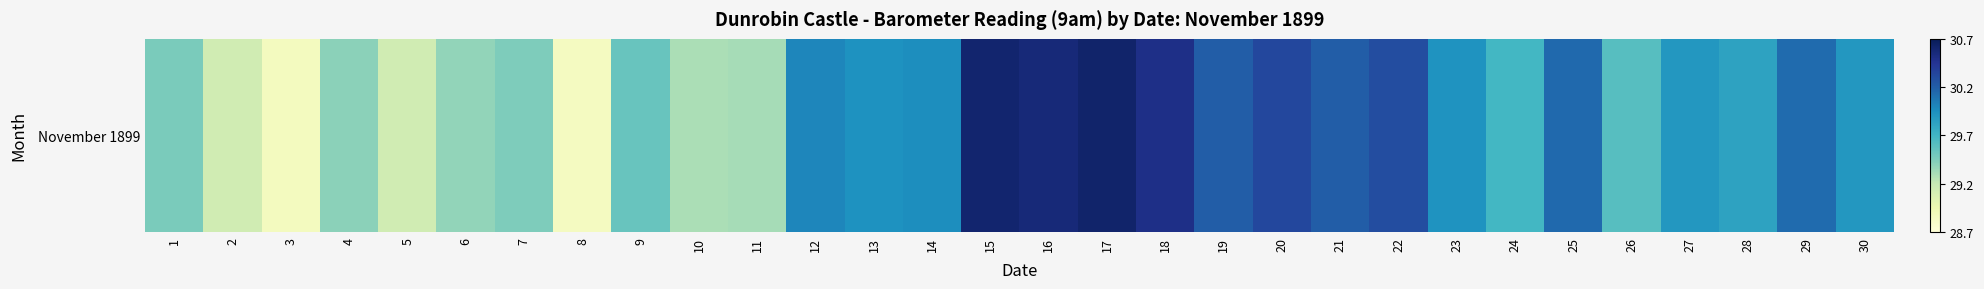

Reading right to left, list all the values displayed in this chart.

30=29.9	29=30.1	28=29.8	27=29.9	26=29.6	25=30.1	24=29.7	23=29.9	22=30.3	21=30.2	20=30.3	19=30.2	18=30.5	17=30.6	16=30.6	15=30.6	14=30.0	13=29.9	12=30.0	11=29.3	10=29.3	9=29.5	8=28.9	7=29.4	6=29.4	5=29.1	4=29.4	3=28.9	2=29.1	1=29.5